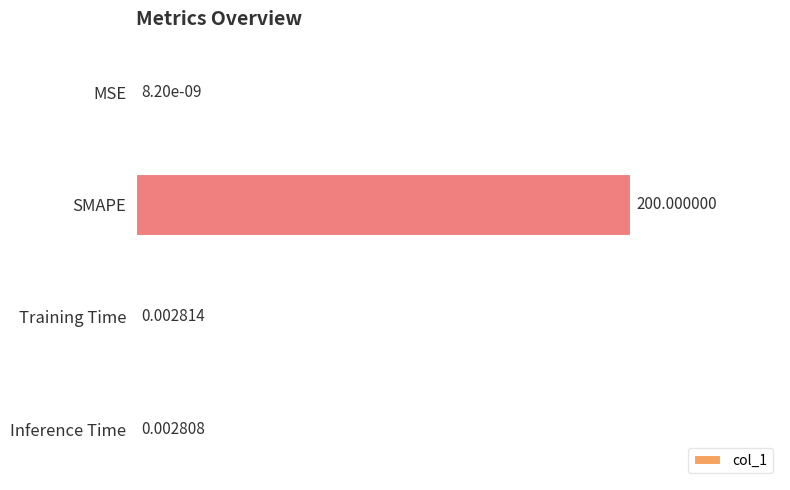

What is the change in value from MSE to SMAPE?

+100.0